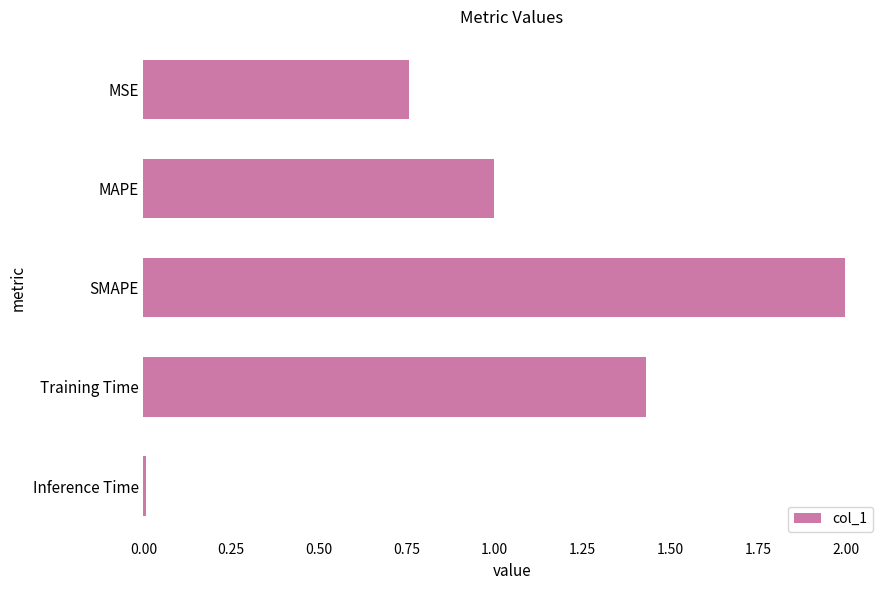

Rank the categories by value from highest to lowest.

SMAPE, Training Time, MAPE, MSE, Inference Time